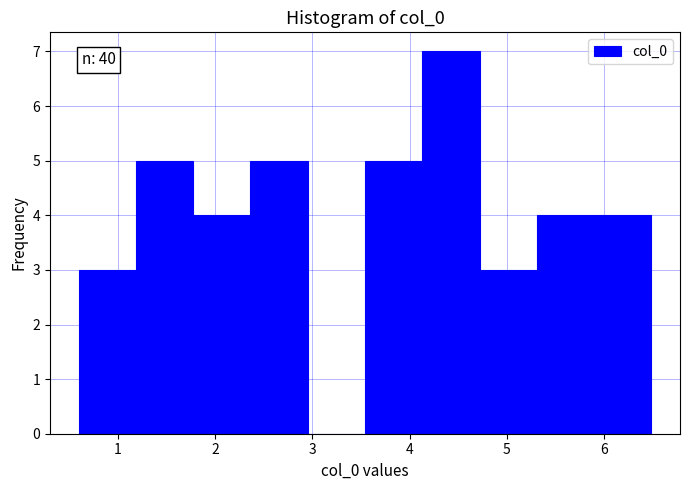

Over which range of the x-axis is the bar tallest?

4.1 to 4.7